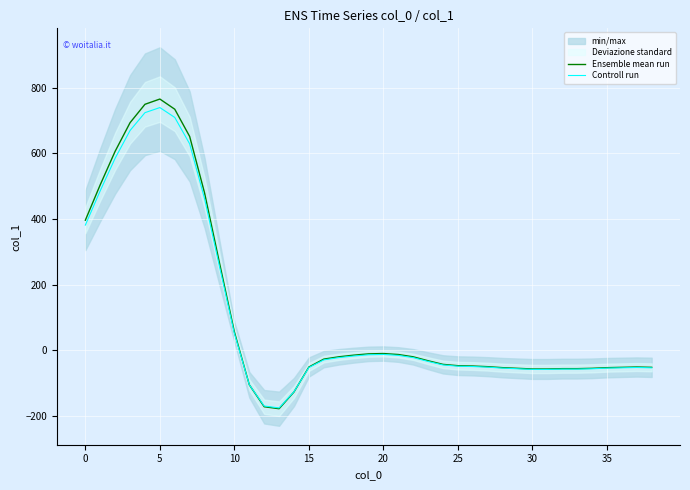

Which series changed the most between 12 and 25?

Ensemble mean run